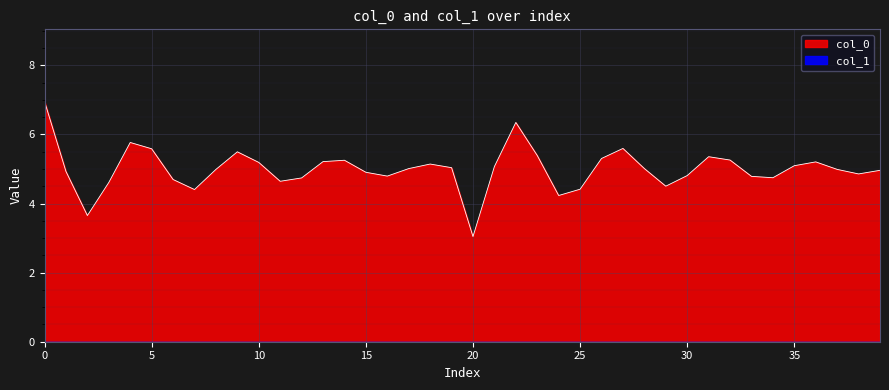

What is the change in value from 21 to 33?

-0.3